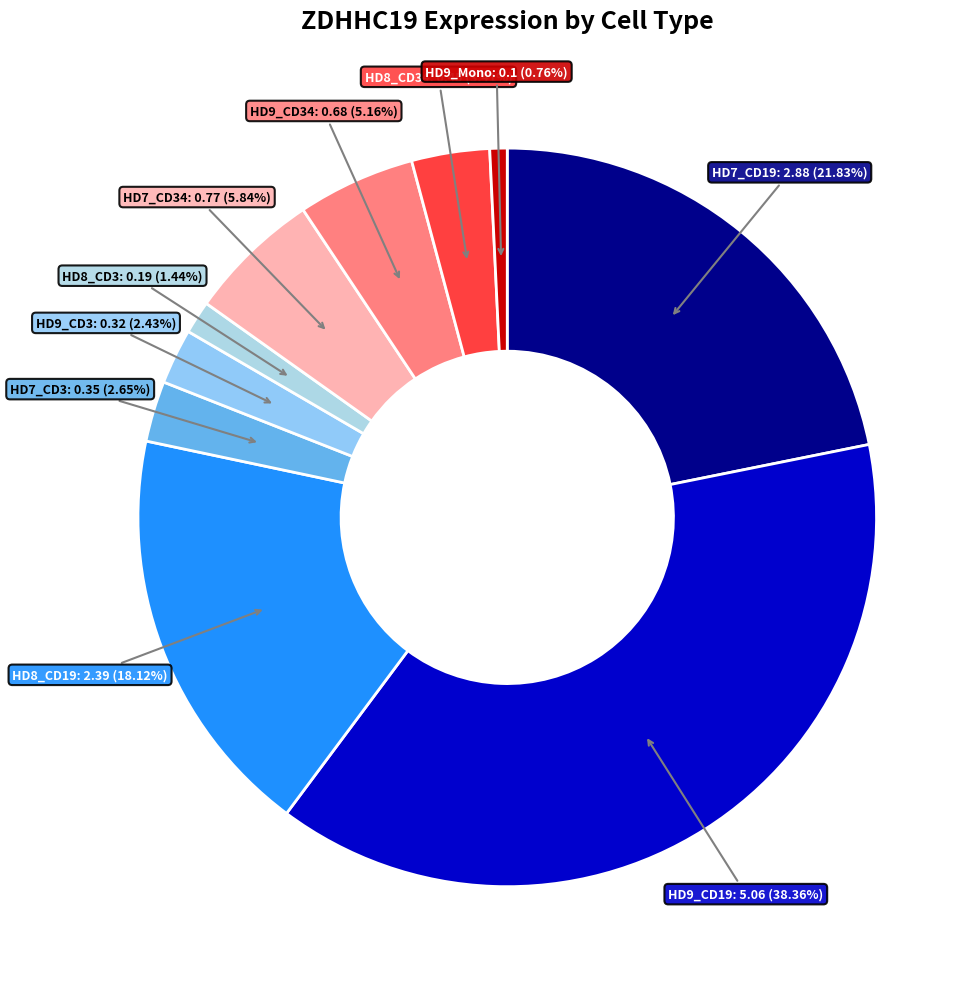

Which category has the biggest portion of the pie?

HD9_CD19